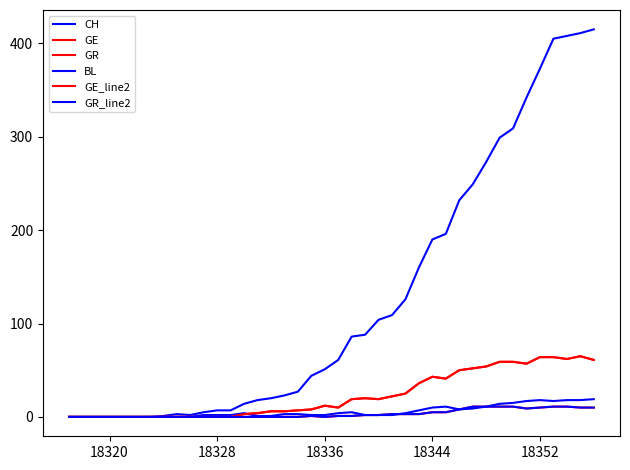

Where is GR nearest to the value 5?

18344